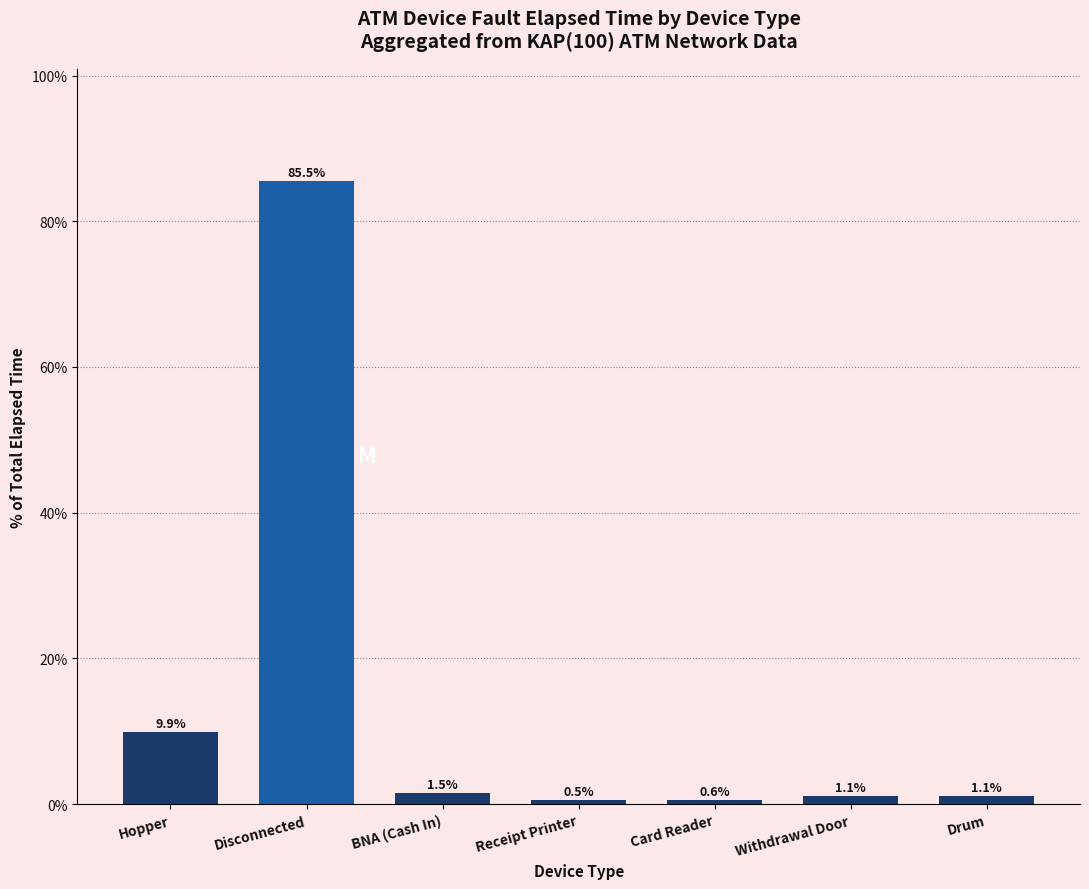

Are the bars grouped side by side (vs. stacked)?

No